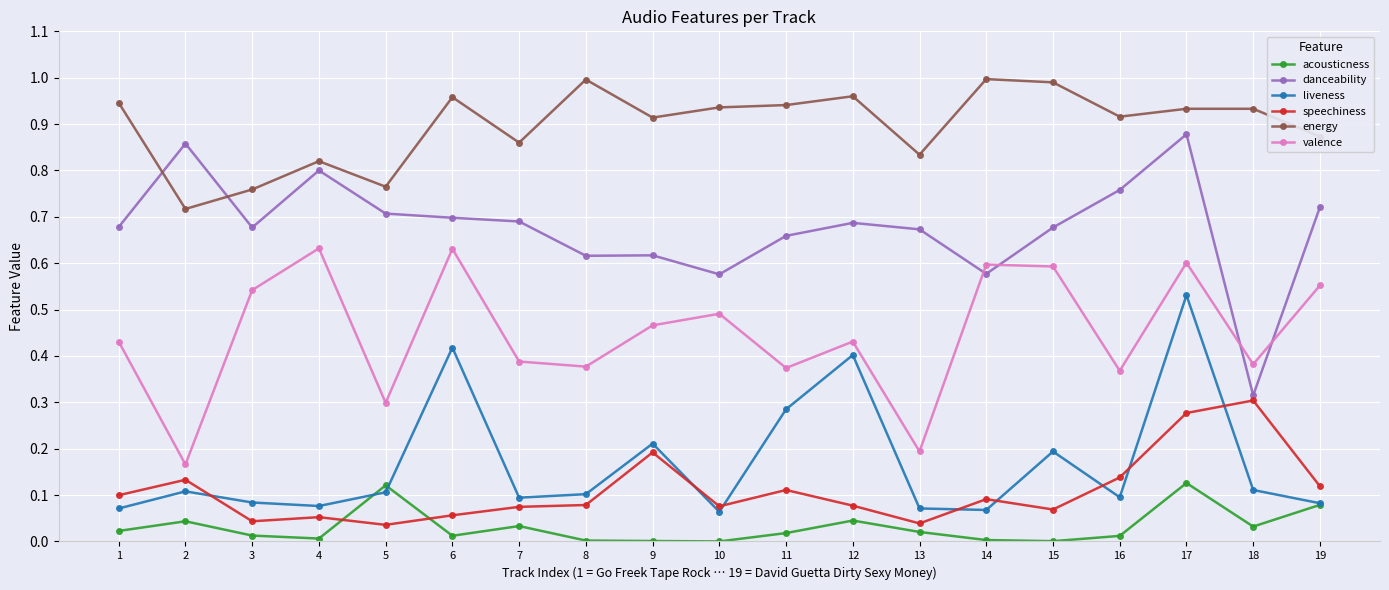

At which category is the sum across all series the highest?

17